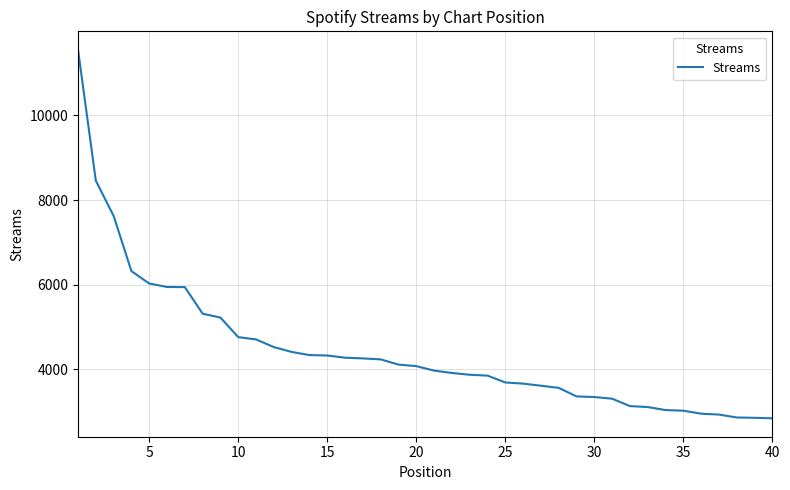

What is the smallest value displayed?

2835